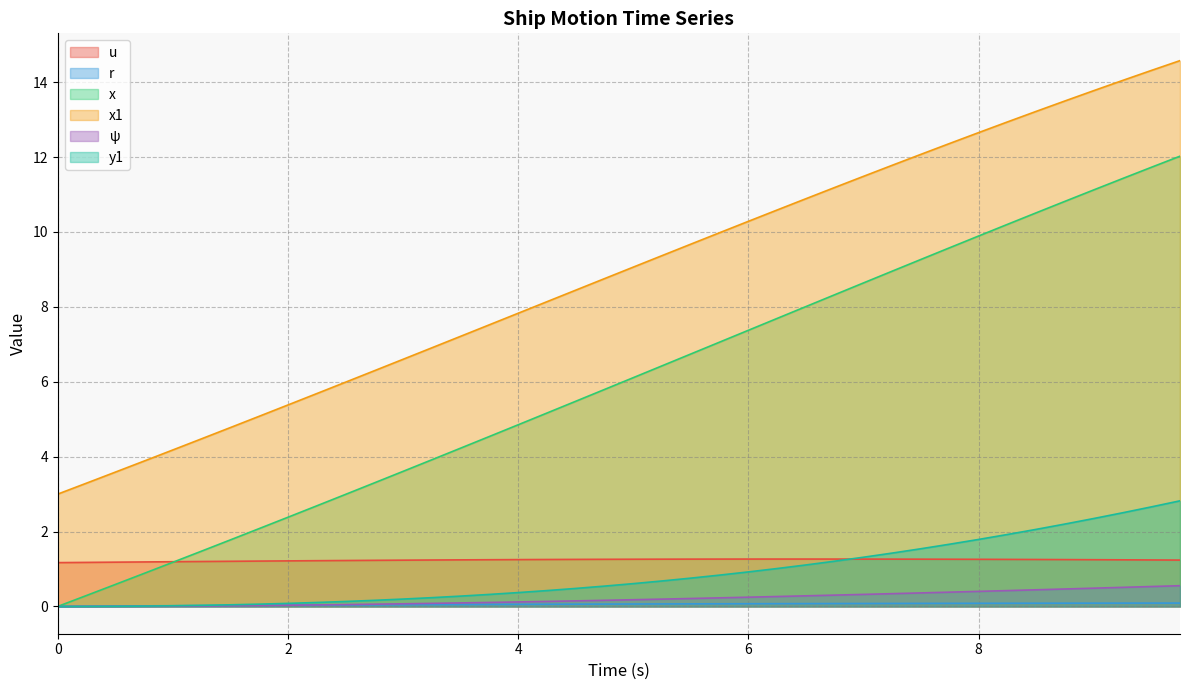

What is the label of the 33rd point from the right?

1.75